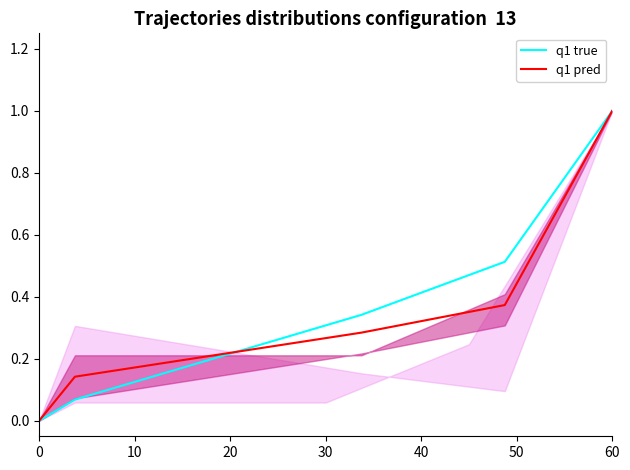

What is the maximum value for q1 pred?

1.0